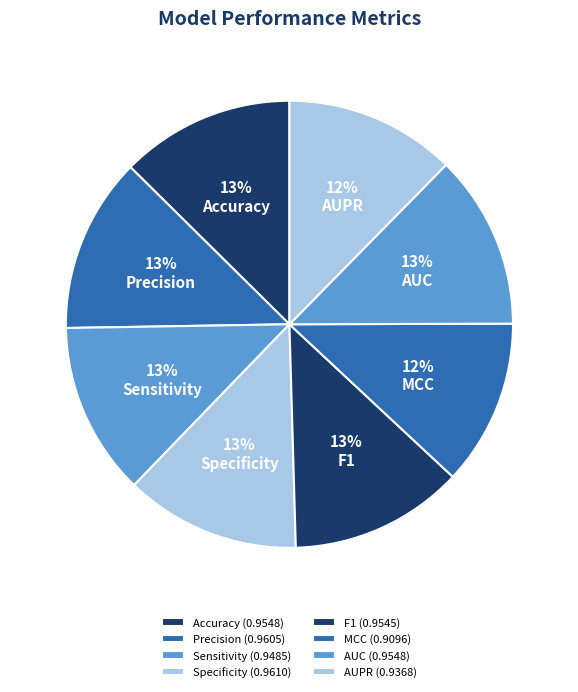

Count the number of slices in the pie.

8